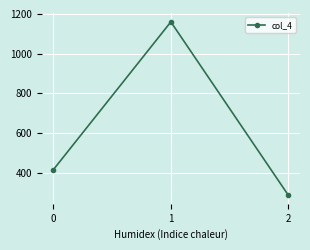

What is the sum of the values at 0 and 1?

1575